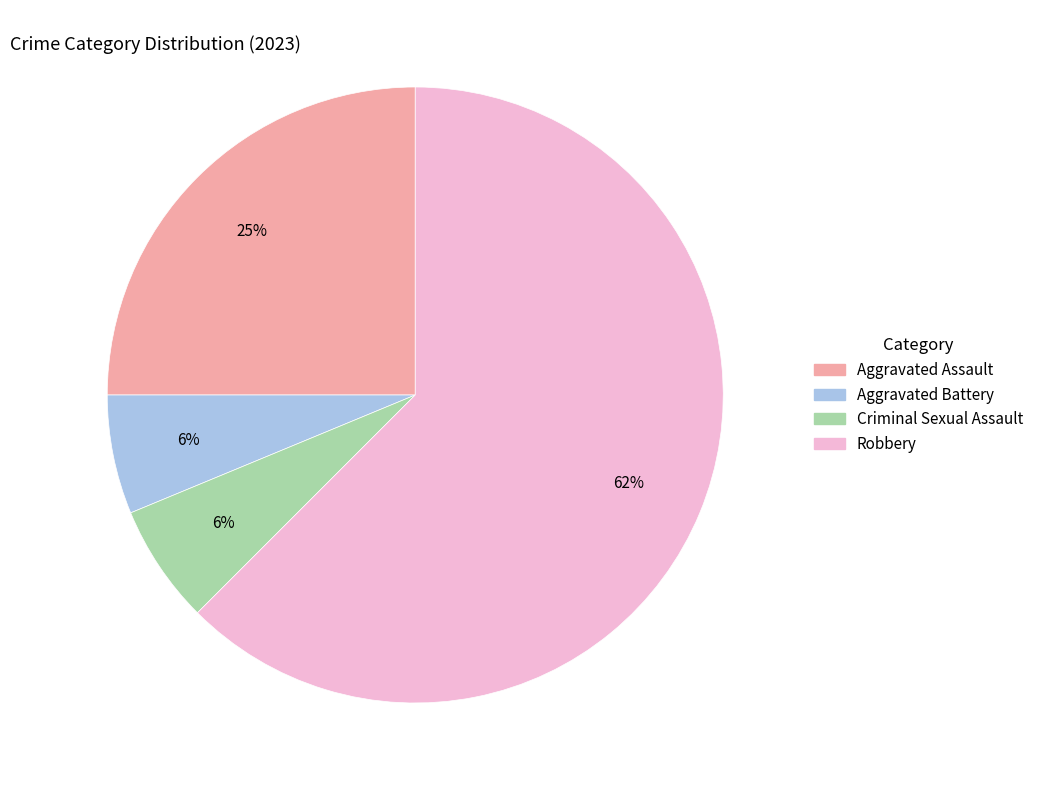

Does Robbery represent more than half of the total?

Yes